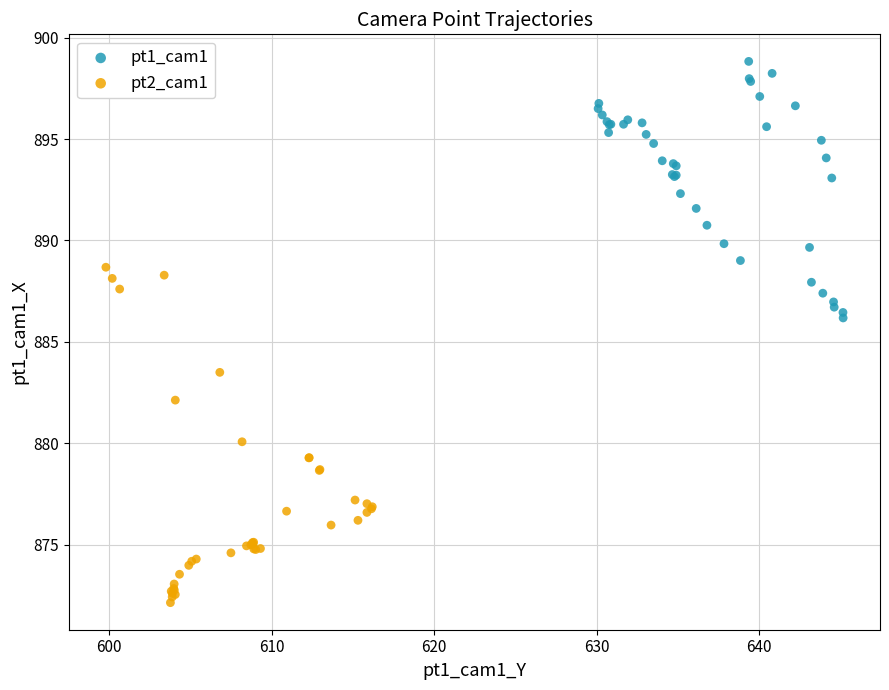

Which series reaches the minimum Y coordinate?

pt2_cam1